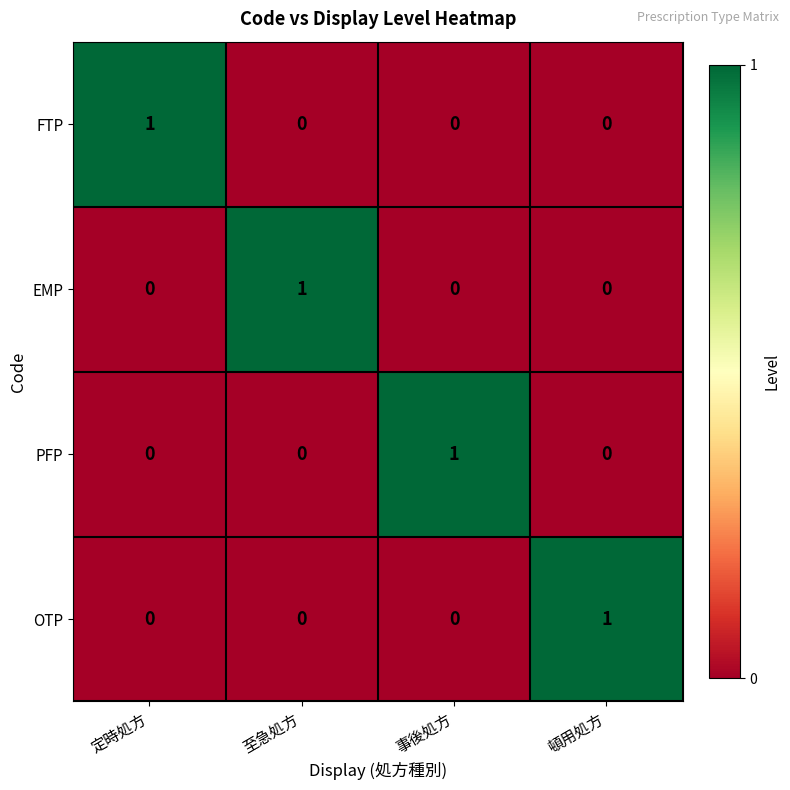

The value of PFP at 定時処方 is -1. True or false?

False